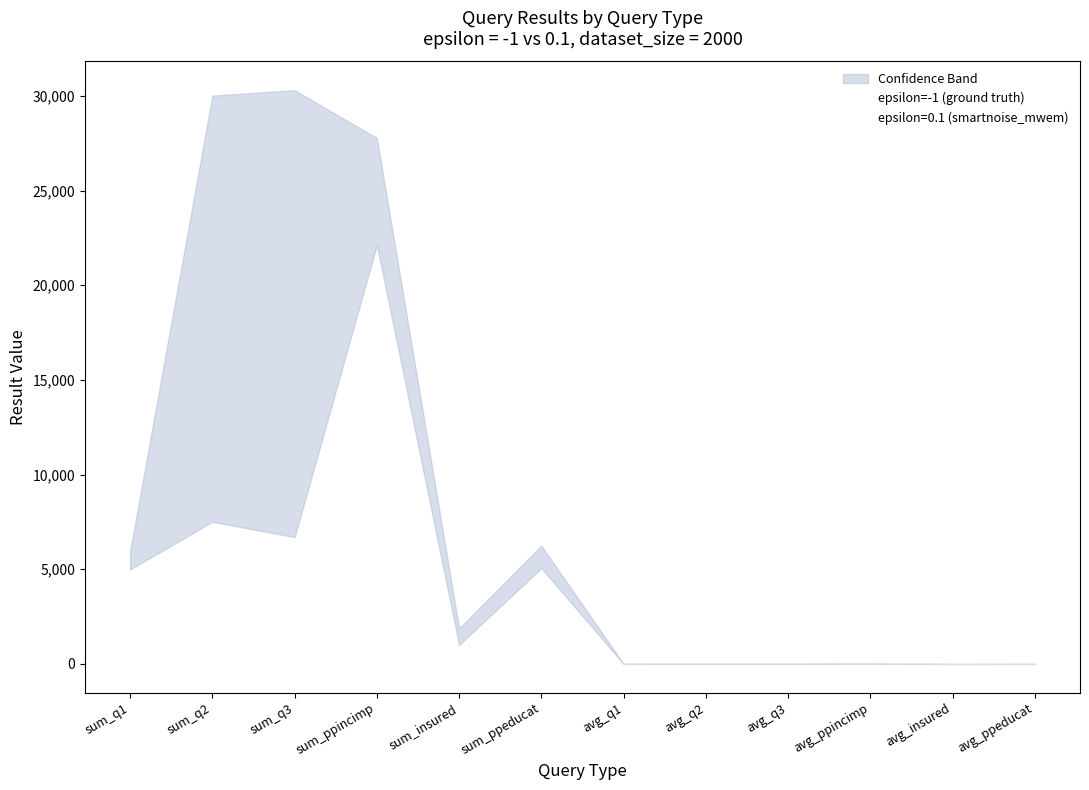

What is the minimum value shown in the chart?

0.9